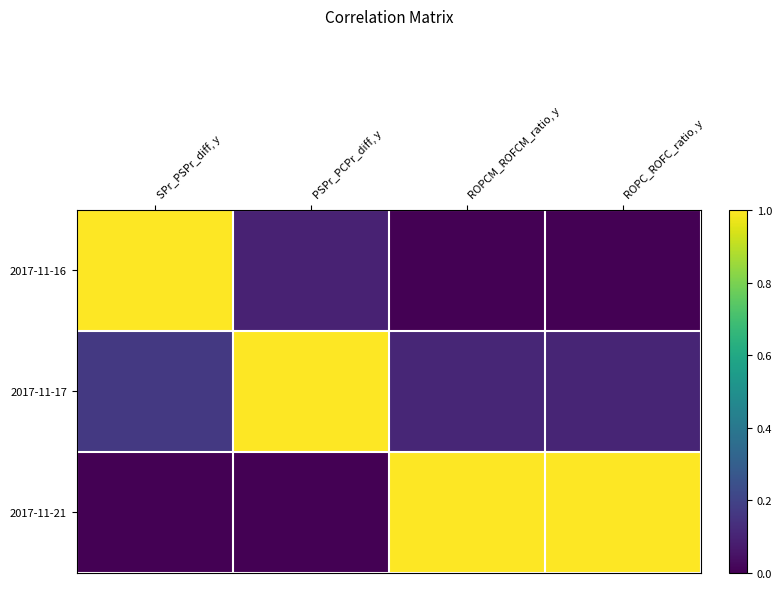

Reading left to right, what are all the values shown in this chart?

2017-11-16: SPr_PSPr_diff, y=1.0	PSPr_PCPr_diff, y=0.1	ROPCM_ROFCM_ratio, y=0.0	ROPC_ROFC_ratio, y=0.0
2017-11-17: SPr_PSPr_diff, y=0.2	PSPr_PCPr_diff, y=1.0	ROPCM_ROFCM_ratio, y=0.1	ROPC_ROFC_ratio, y=0.1
2017-11-21: SPr_PSPr_diff, y=0.0	PSPr_PCPr_diff, y=0.0	ROPCM_ROFCM_ratio, y=1.0	ROPC_ROFC_ratio, y=1.0